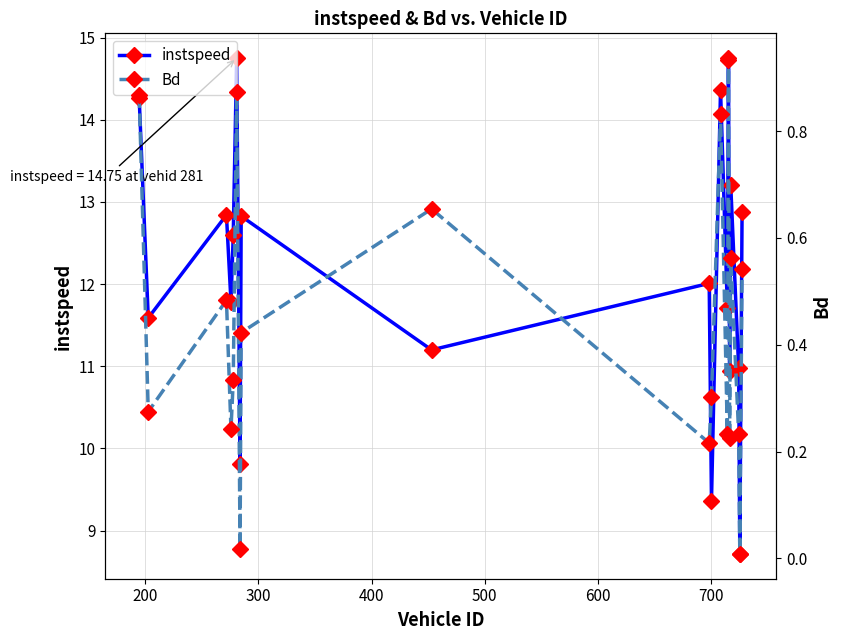

In instspeed, how many points are higher than both neighbors (excluding endpoints)?

7